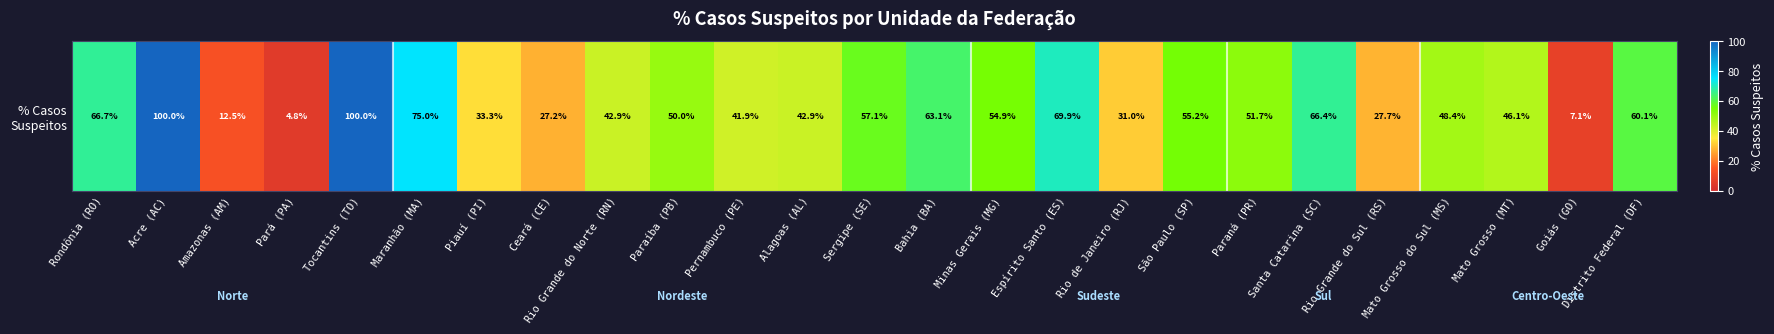

What is the change in value from Pará (PA) to Distrito Federal (DF)?

+55.4